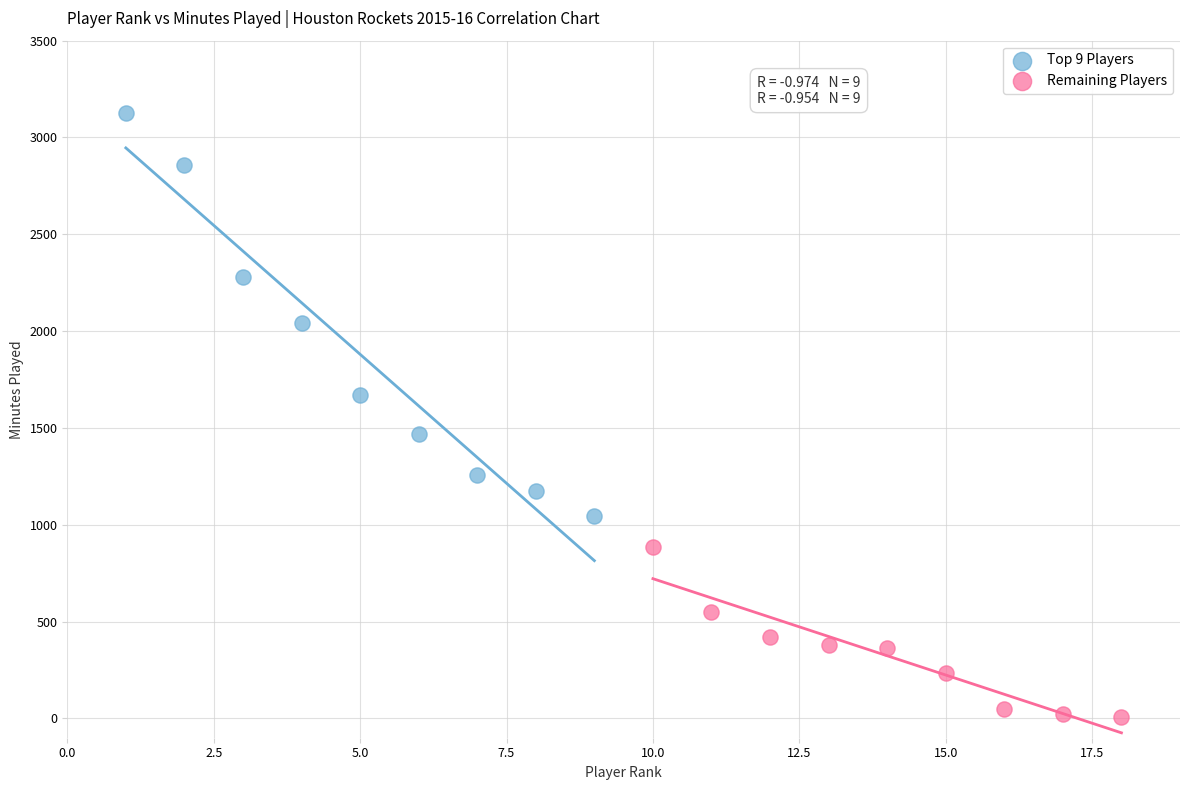

Which series reaches the minimum Y coordinate?

Remaining Players